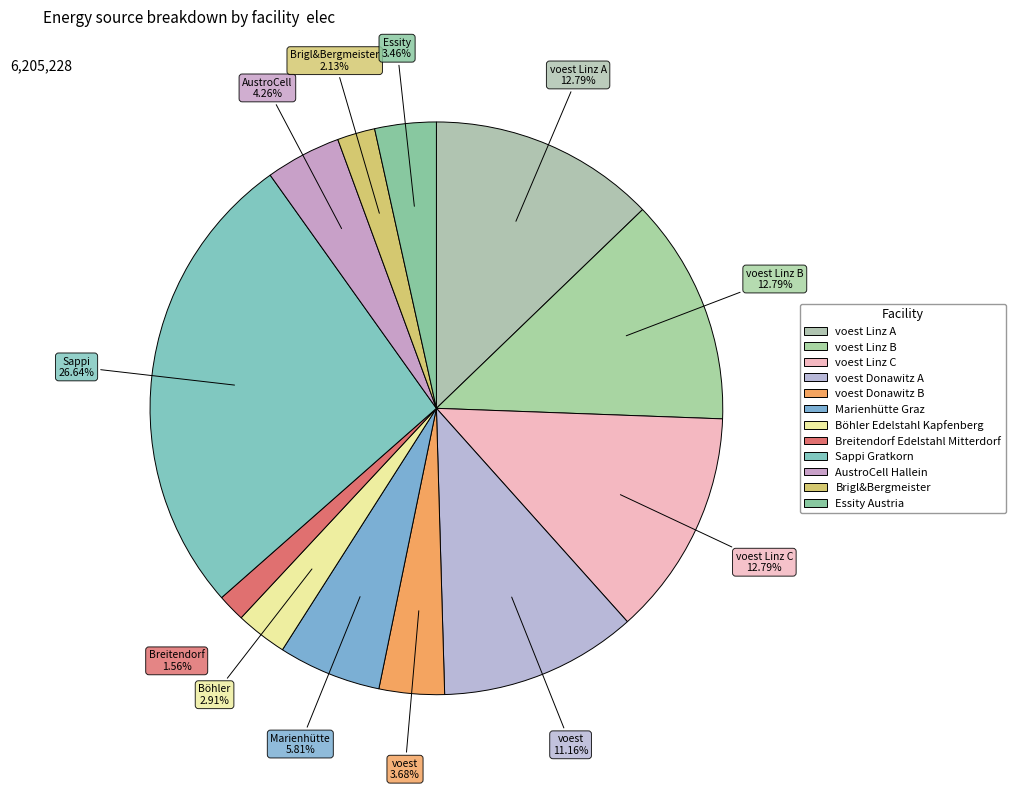

True or false: voest Linz B accounts for 13% of the total.

True